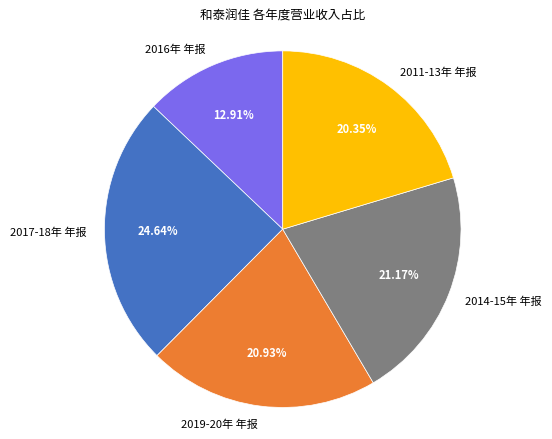

What is the largest slice in the pie chart?

2017-18年 年报